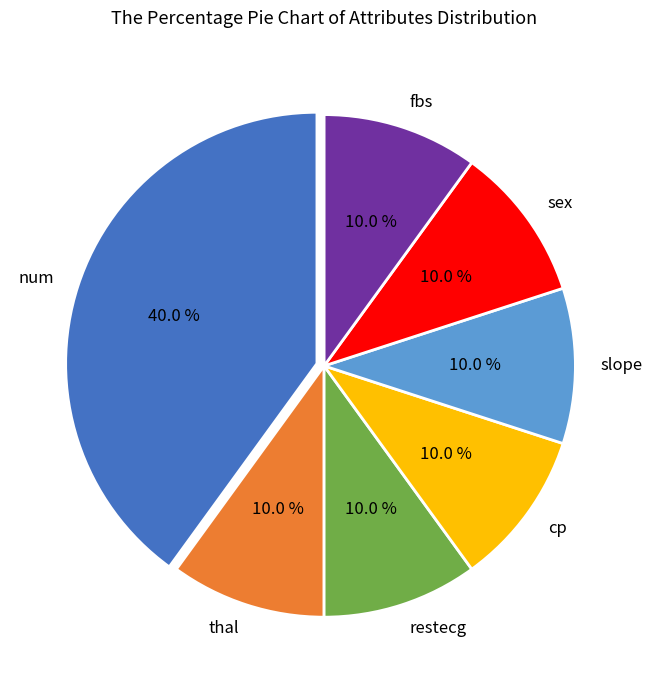

To the nearest percent, what is the combined percentage of sex and slope?

20%